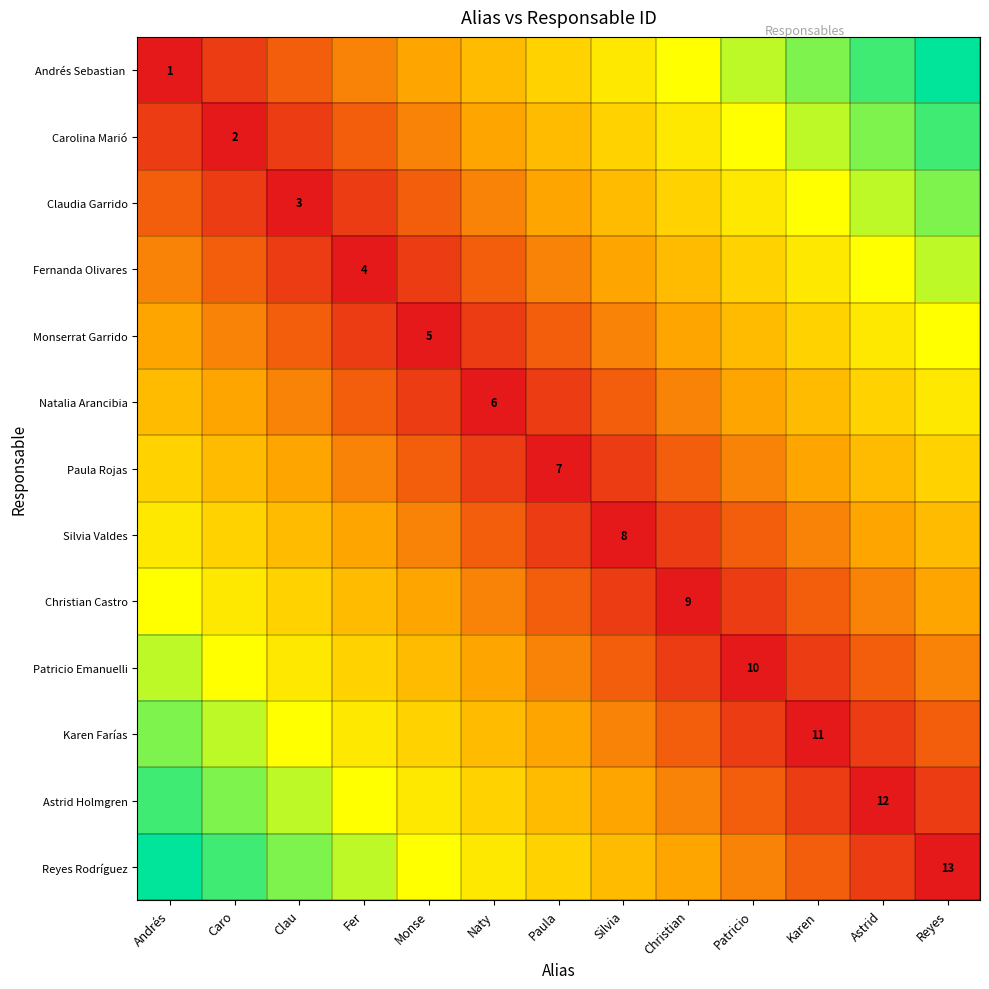

At which label does Monserrat Garrido reach its peak?

Reyes